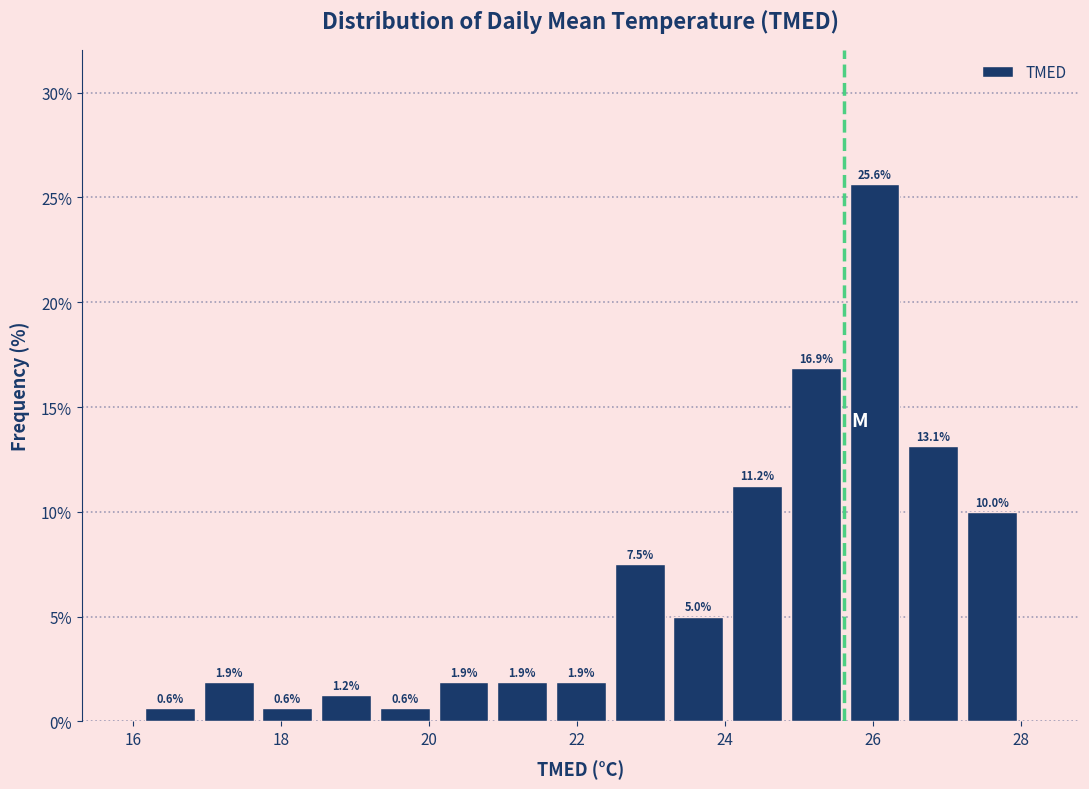

Read against the x-axis, roughly where is the centre of the tallest bar?

26.0